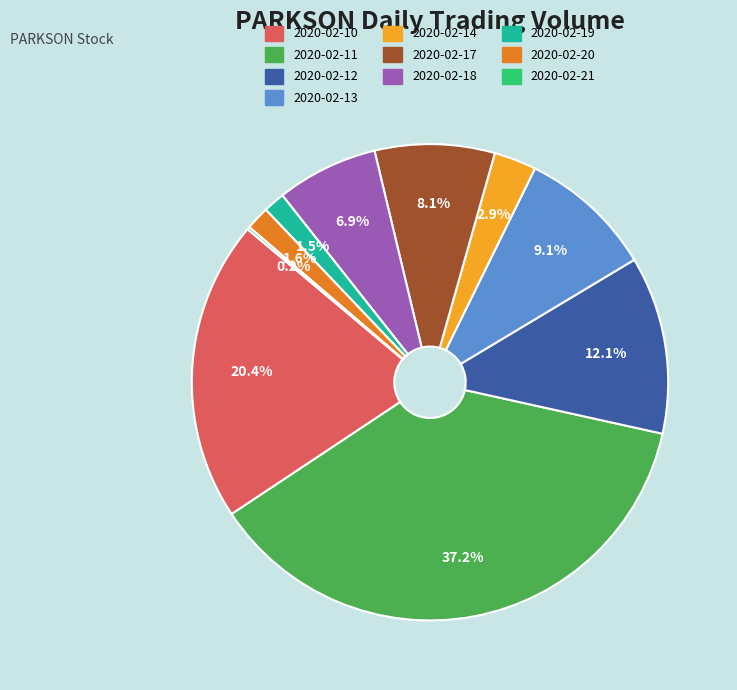

Which category has the biggest portion of the pie?

2020-02-11